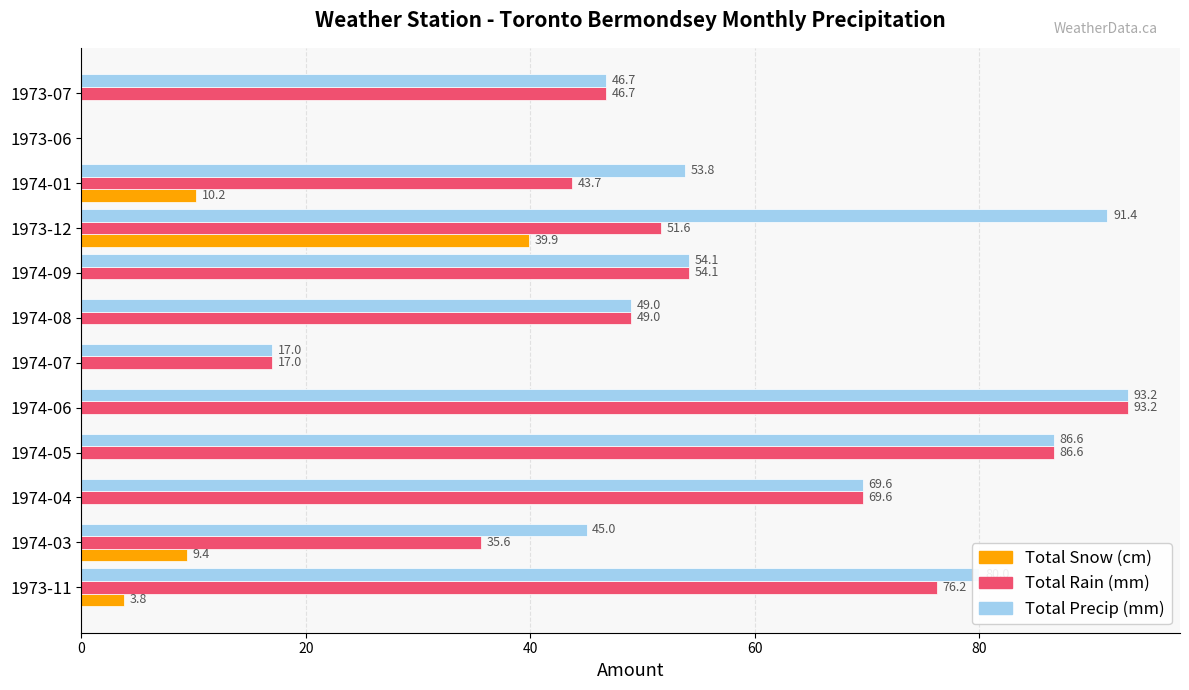

What is the maximum value shown in the chart?

93.2